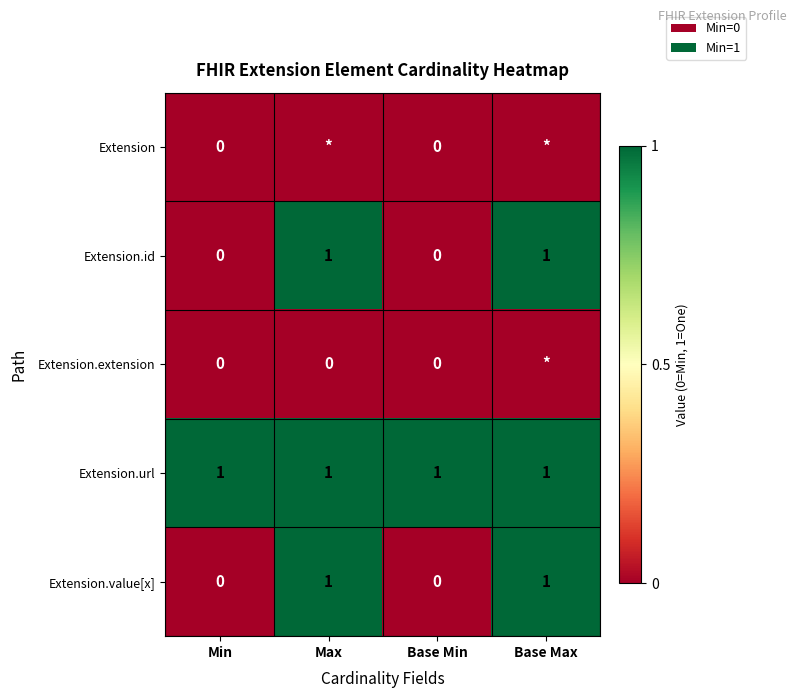

What is the sum of all Extension.value[x] values?

2